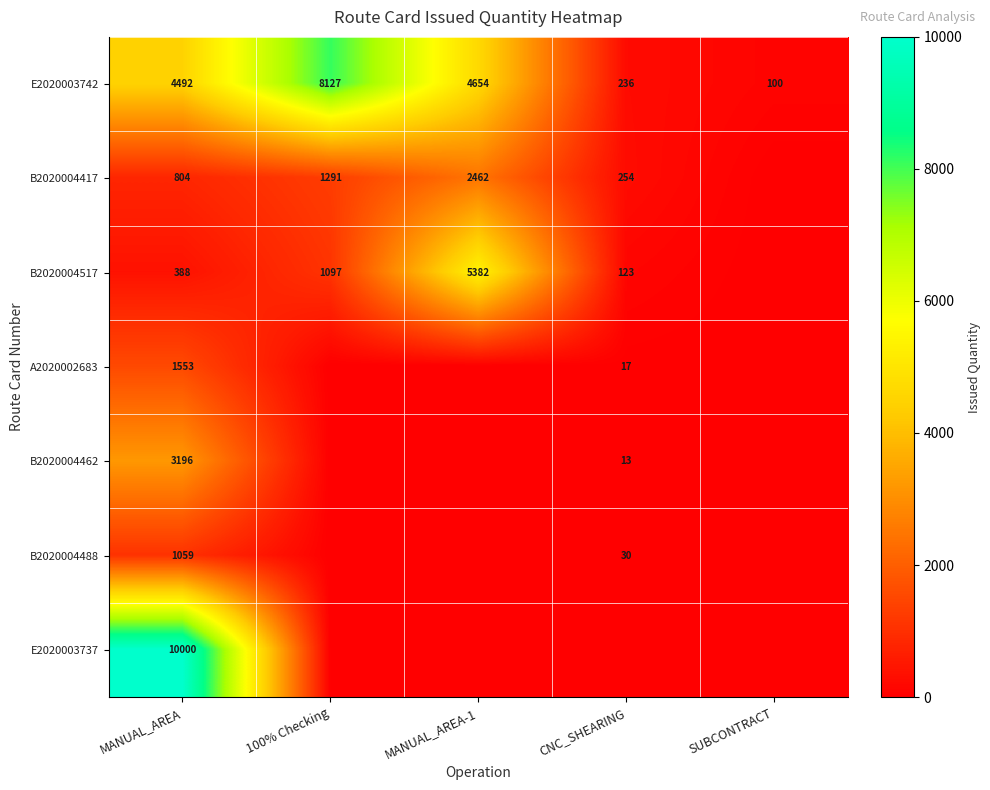

Rank the series at MANUAL_AREA from highest to lowest value.

E2020003737, E2020003742, B2020004462, A2020002683, B2020004488, B2020004417, B2020004517